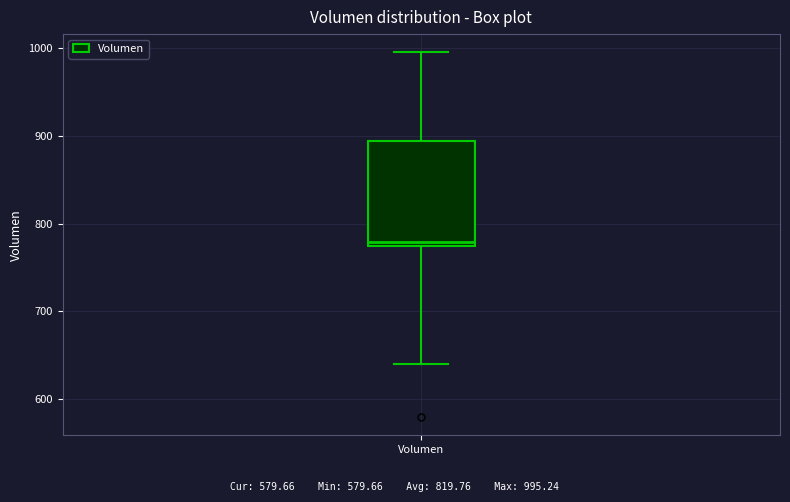

Transcribe this box plot: give where the median line is, the range the box spans, and where the two whiskers end, as read against the y-axis. The values are not printed on the chart, so give them approximately, as read against the axis.

median 780, box 770 to 890, whiskers 640 to 1000